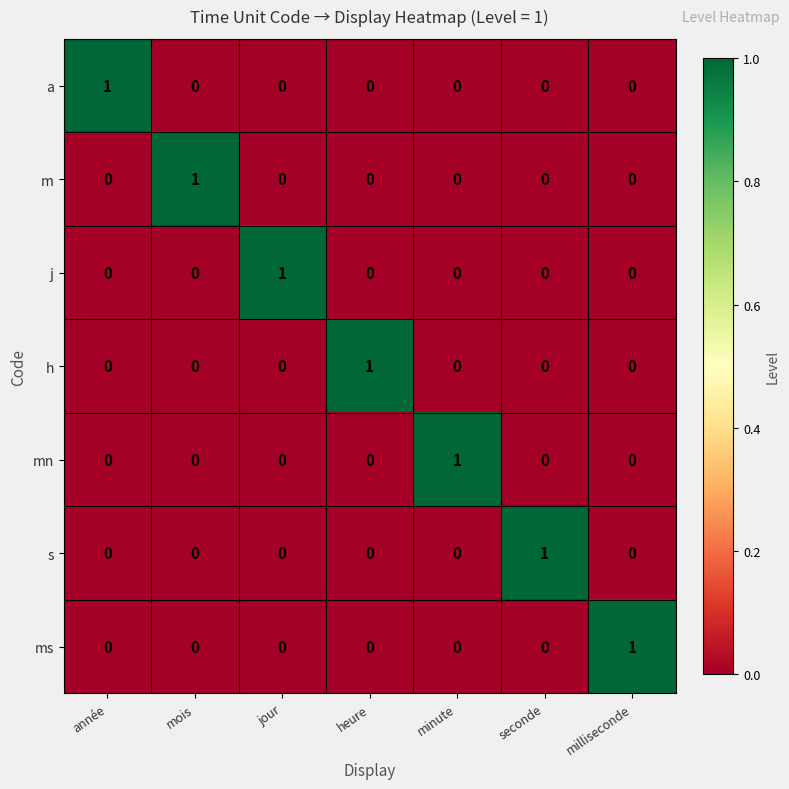

Which category has the highest value in the a series?

année